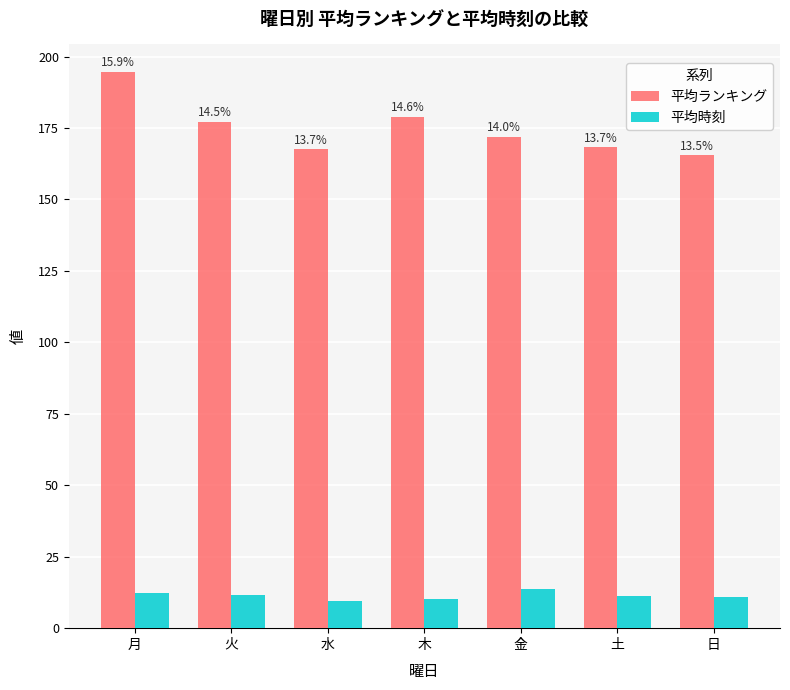

What is the value of the 平均時刻 bar at the 1st from the left?

12.3